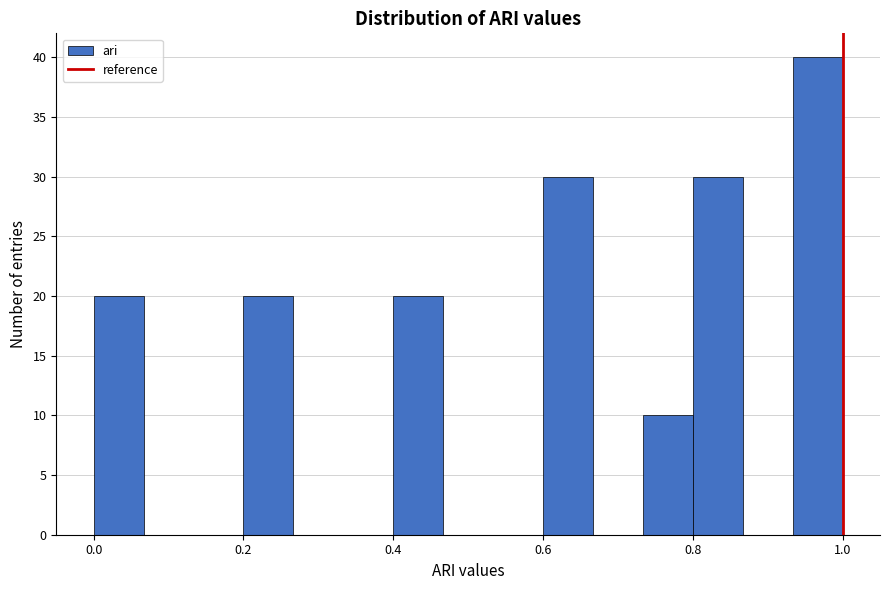

Read against the x-axis, roughly where is the centre of the tallest bar?

0.96